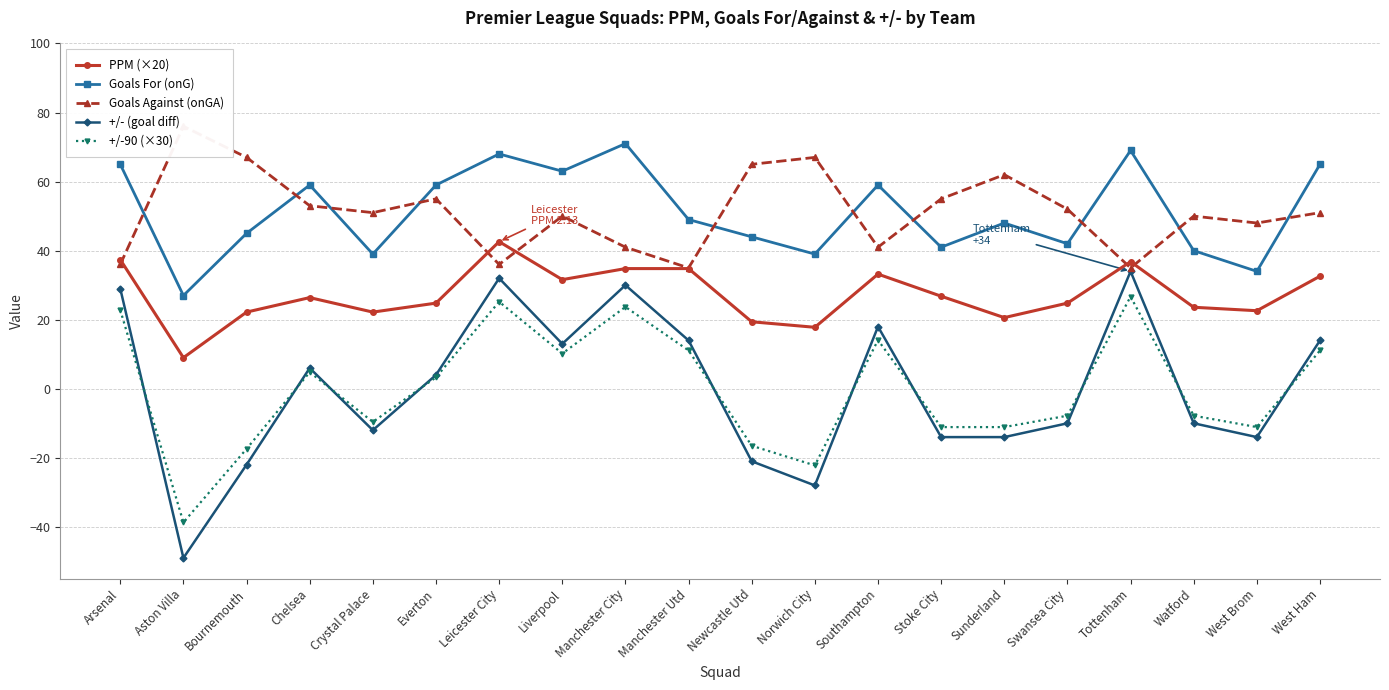

Is the value of PPM (×20) at Tottenham greater than the value of Goals Against (onGA) at Stoke City?

No